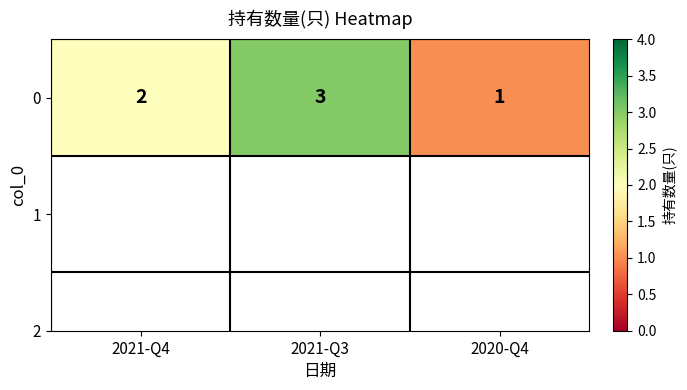

The value at 2020-Q4 is 1. True or false?

True